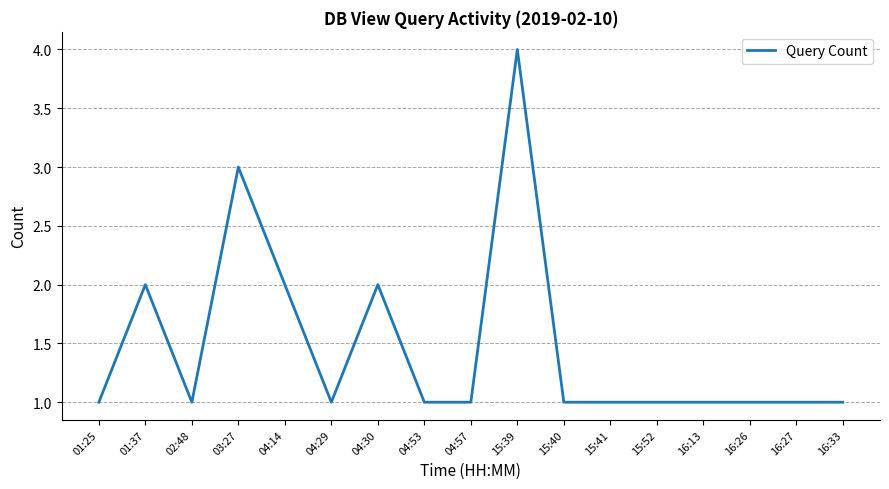

Does the chart display data point markers on the line(s)?

No